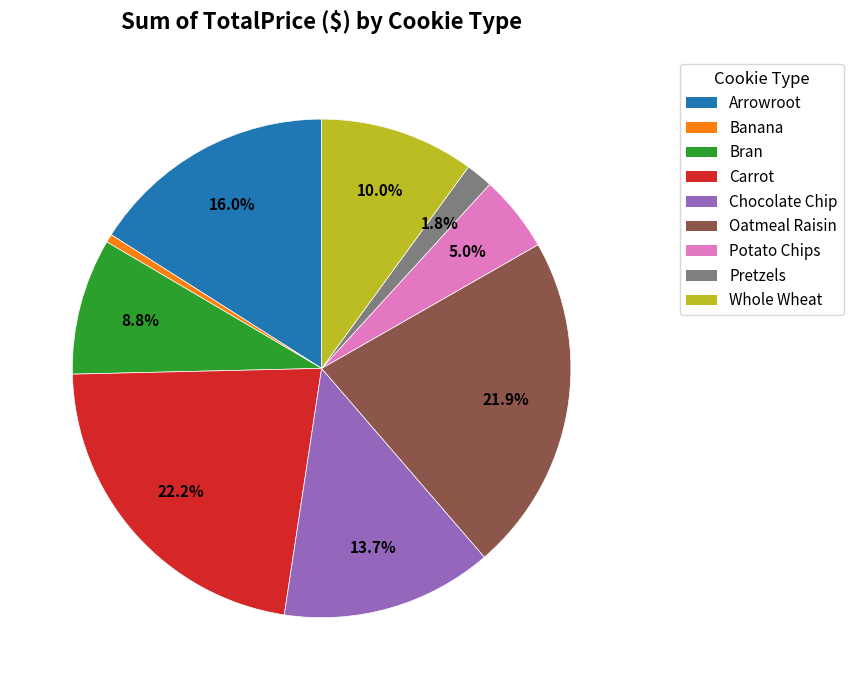

True or false: Arrowroot accounts for 10% of the total.

False